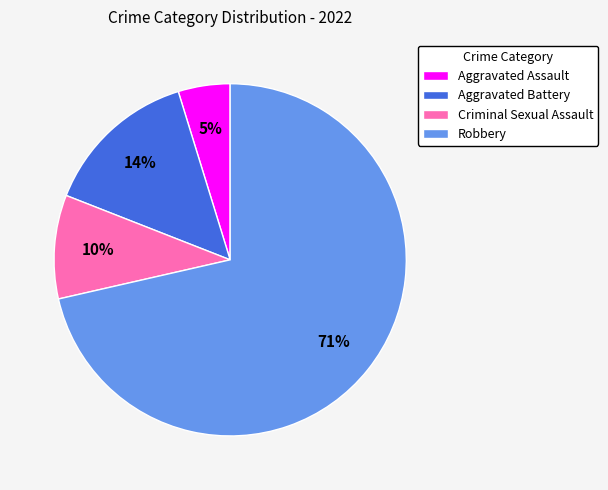

Count the number of slices in the pie.

4